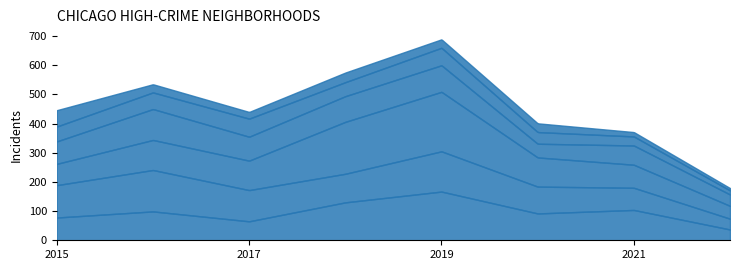

Which series has the largest total across all categories?

Garfield Park